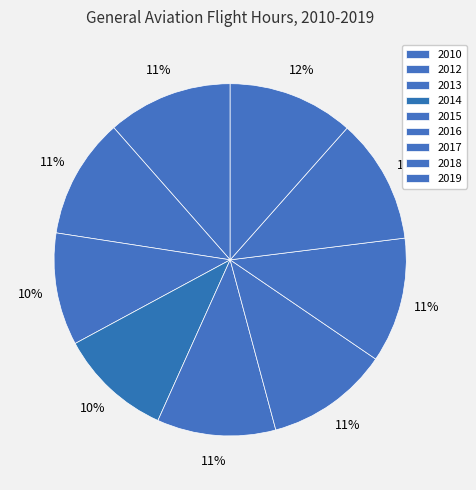

How many slices are in this pie chart?

9